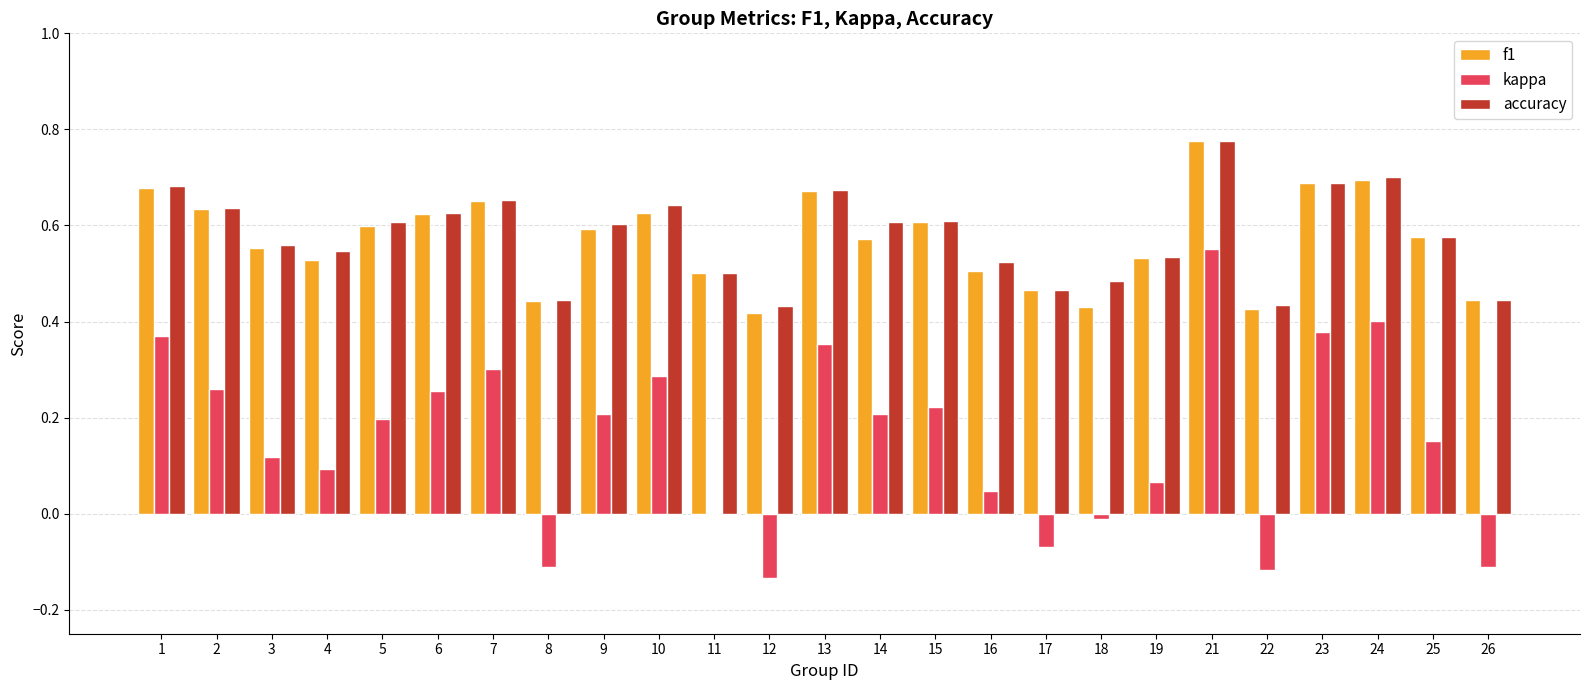

How many categories are shown in the chart?

25